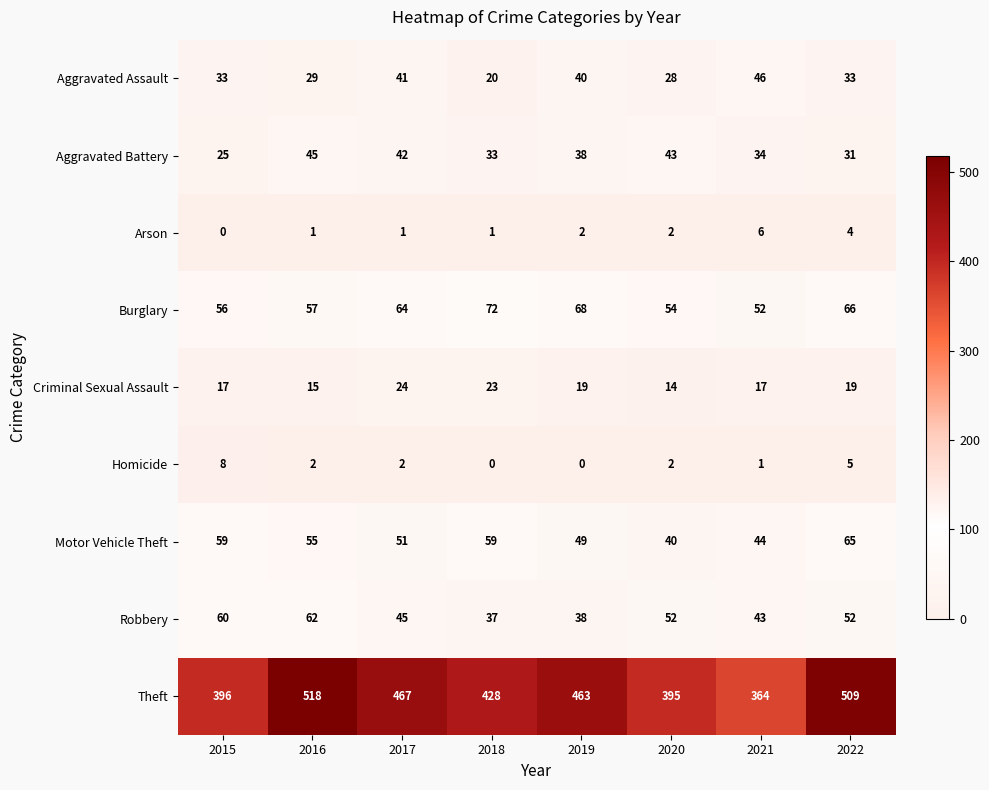

Which label corresponds to the largest value in the chart?

2016